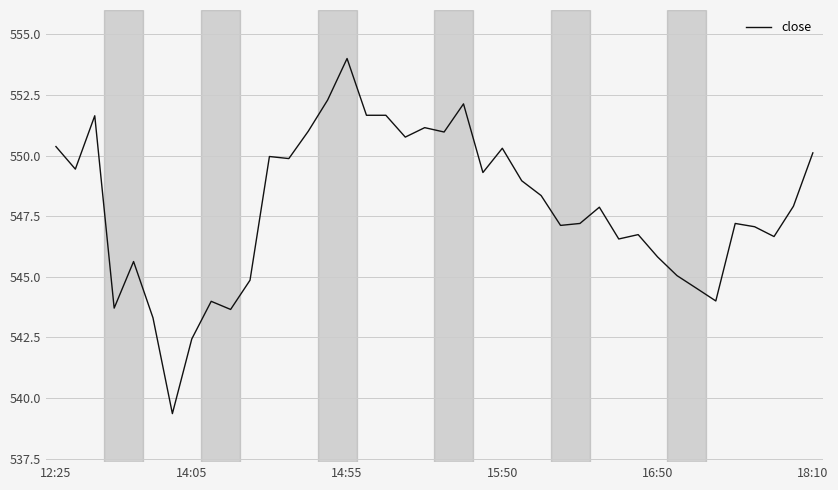

What is the difference between the maximum and minimum values?

14.6